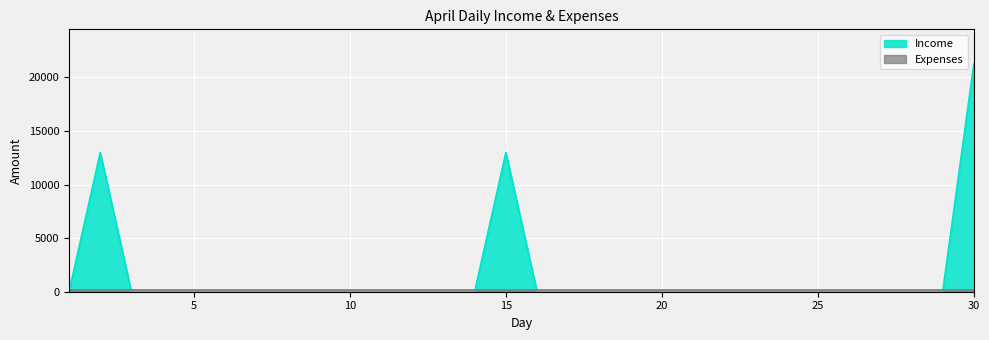

Count the number of categories in the chart.

30